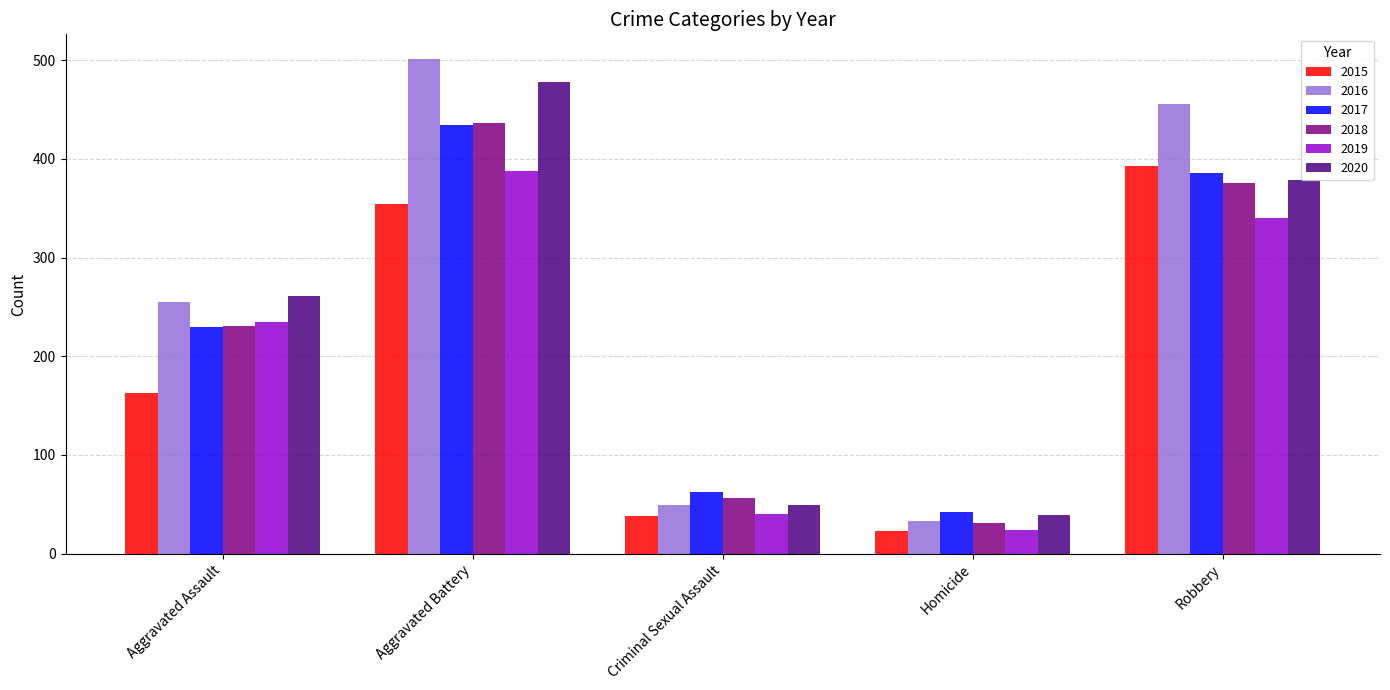

What is the difference between the highest and lowest values at Criminal Sexual Assault?

24